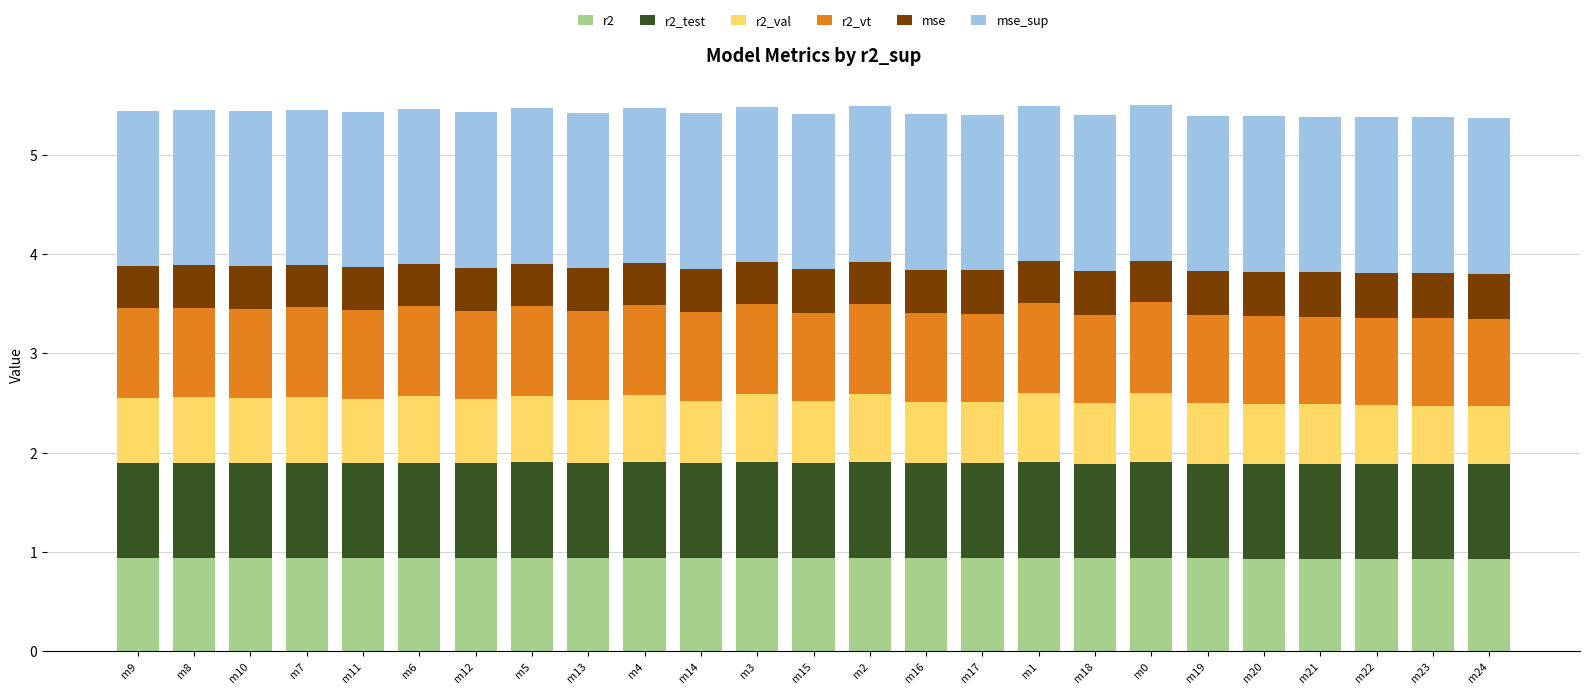

What is the total value across all series at m2?

5.5